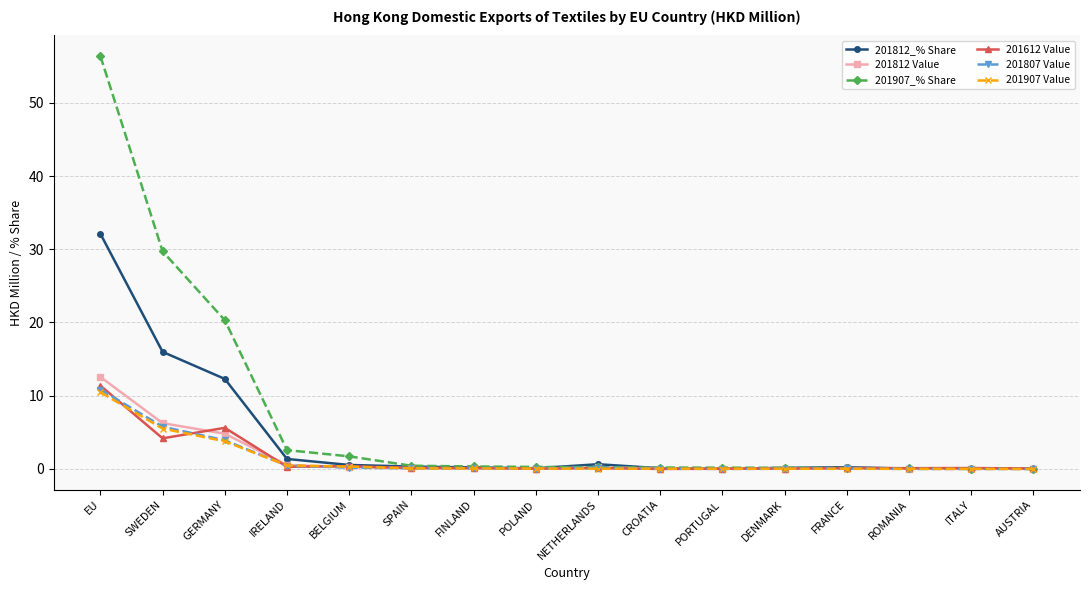

At how many categories does at least one series exceed 42?

1